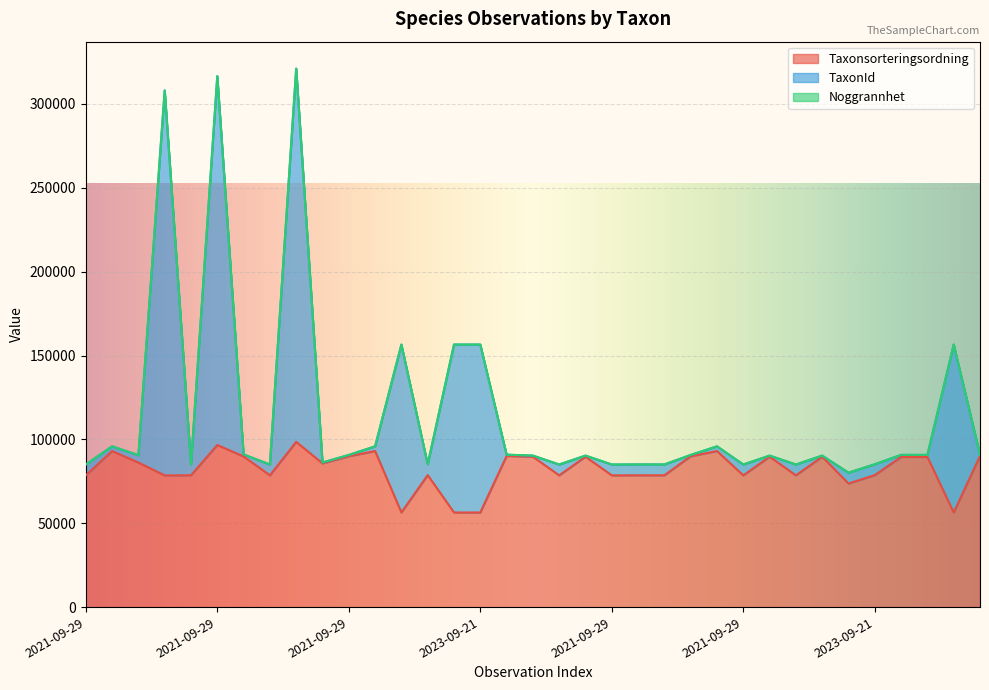

Is the value of Taxonsorteringsordning at 2021-09-29 greater than the value of TaxonId at 2021-09-29?

No